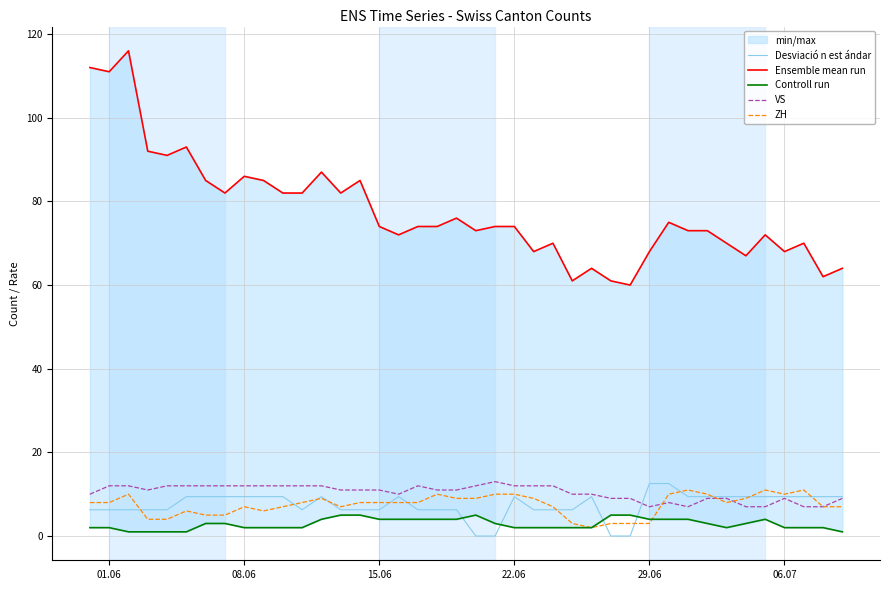

What is the highest value of the ZH series?

11.0